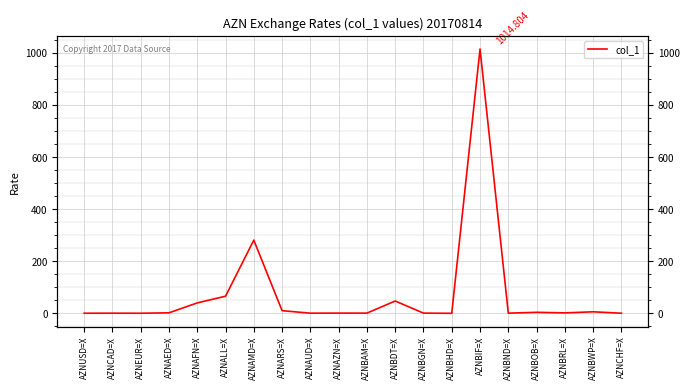

What position from the left is AZNALL=X?

6